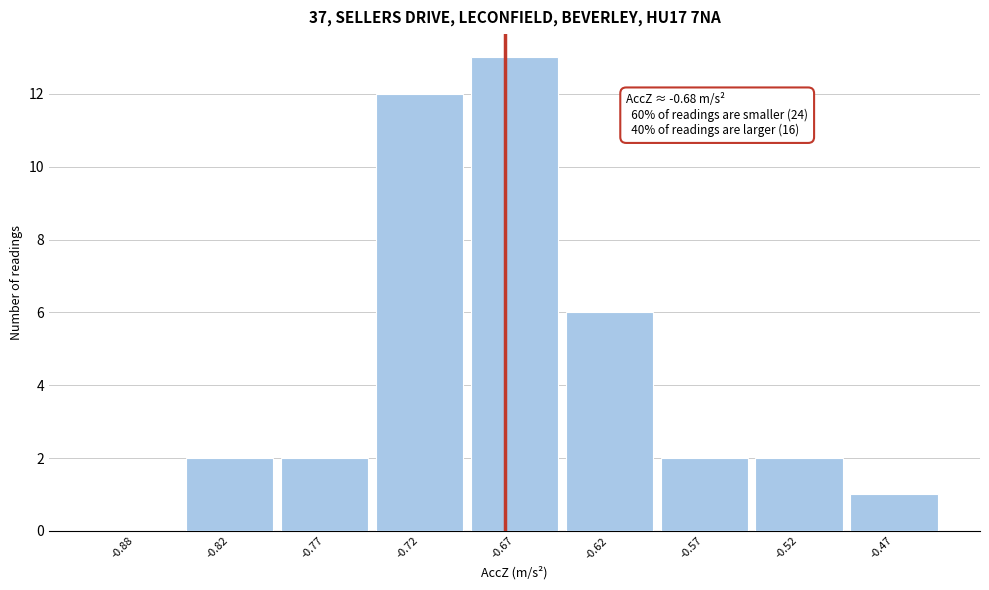

Reading left to right, list all the values displayed in this chart.

-0.88=0	-0.82=2	-0.77=2	-0.72=12	-0.67=13	-0.62=6	-0.57=2	-0.52=2	-0.47=1